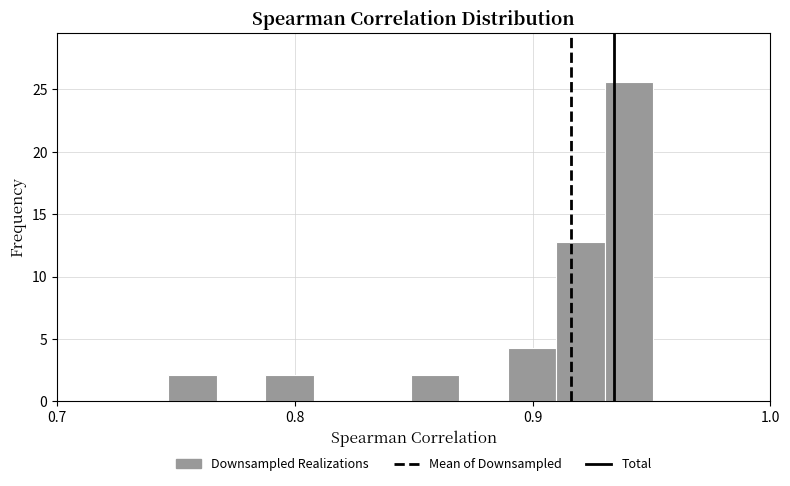

Around what value on the x-axis is the tallest bar? Give the approximate position of its centre, as read against the axis.

0.94